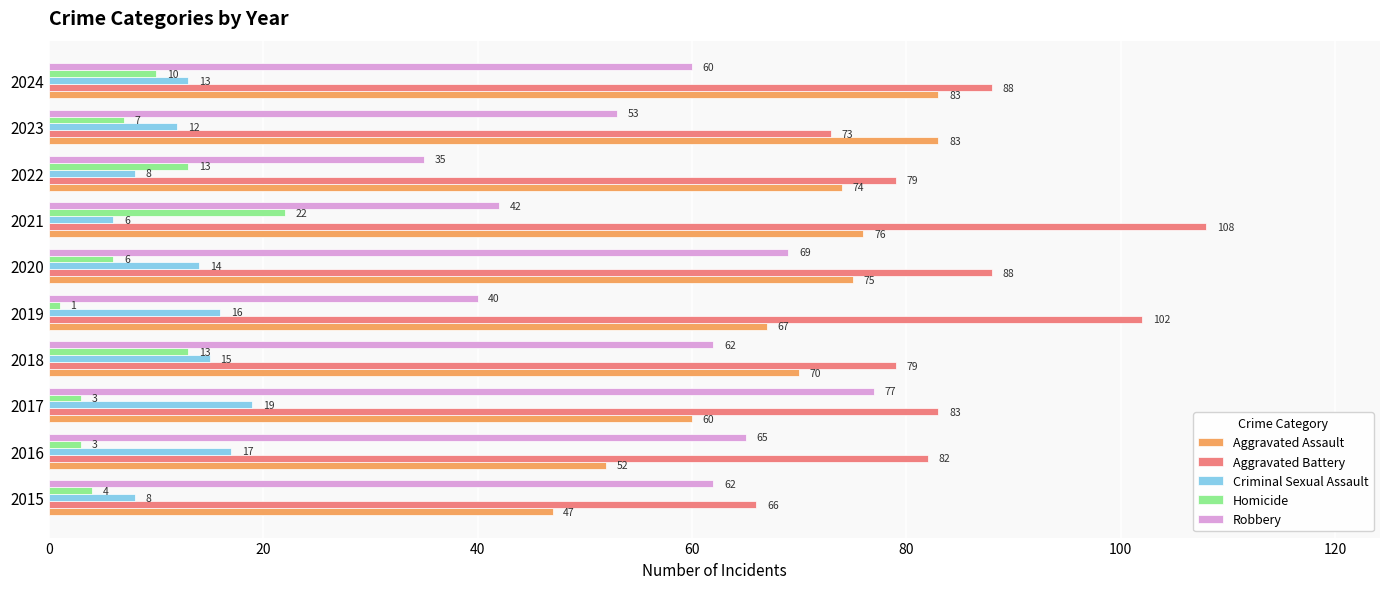

What is the difference between the maximum and second lowest values in the Criminal Sexual Assault series?

11